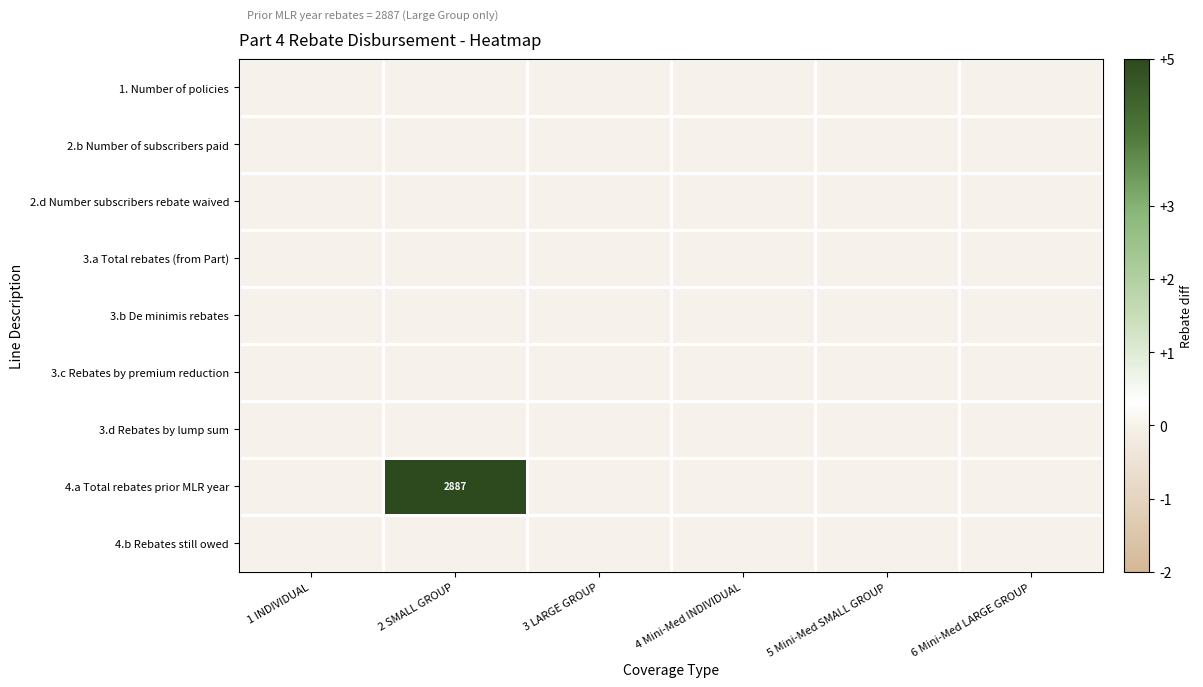

At 3 LARGE GROUP, list the series in order from largest to smallest.

1. Number of policies, 2.b Number of subscribers paid, 2.d Number subscribers rebate waived, 3.a Total rebates (from Part), 3.b De minimis rebates, 3.c Rebates by premium reduction, 3.d Rebates by lump sum, 4.a Total rebates prior MLR year, 4.b Rebates still owed